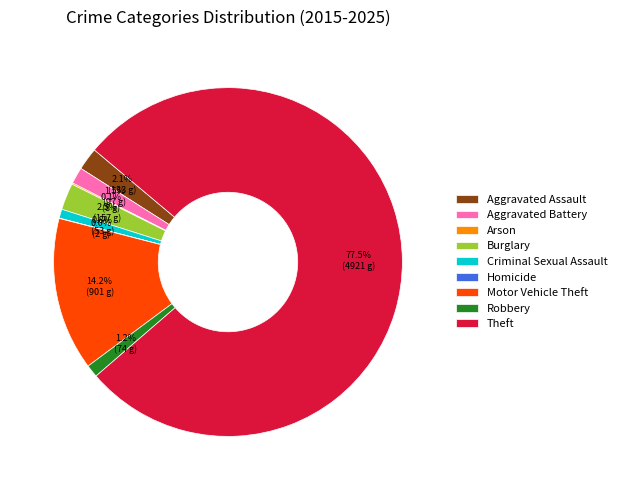

Is there any slice that represents more than half of the pie?

Yes